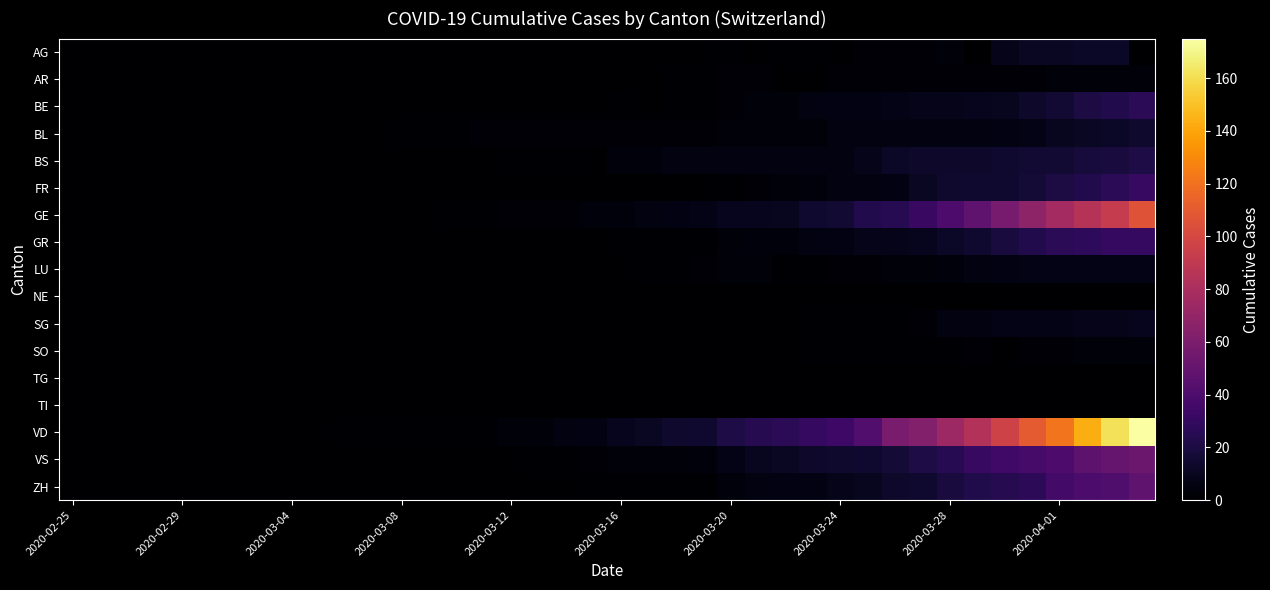

What is the greatest value displayed?

175